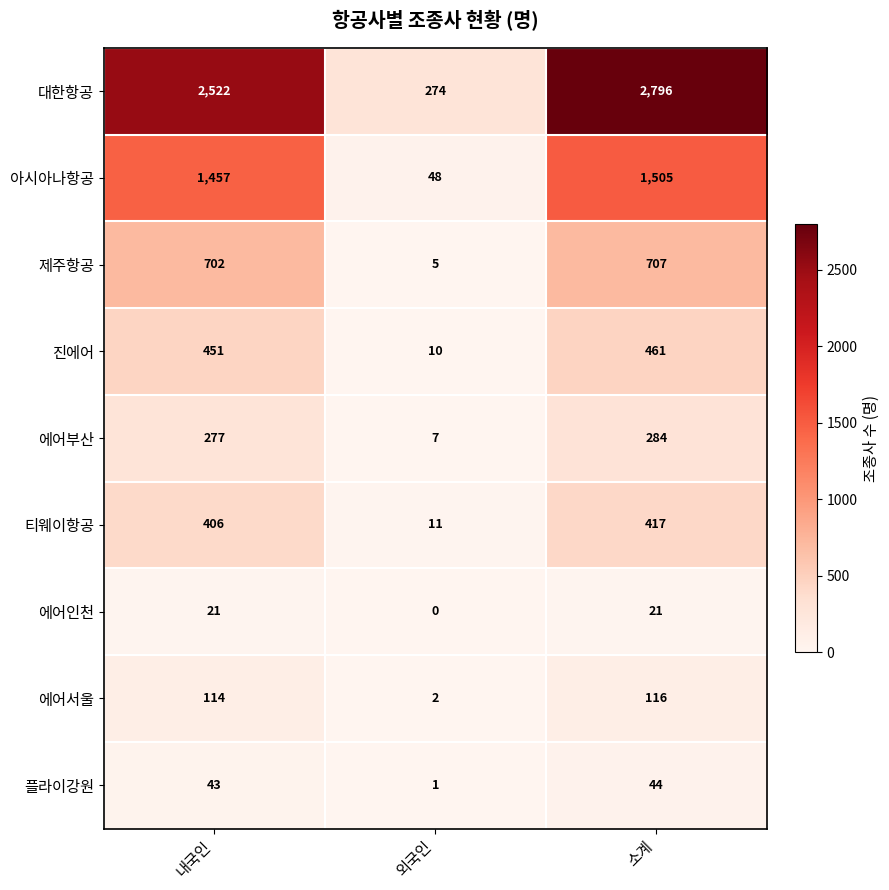

What is the spread (max minus min) of values at 소계?

2775